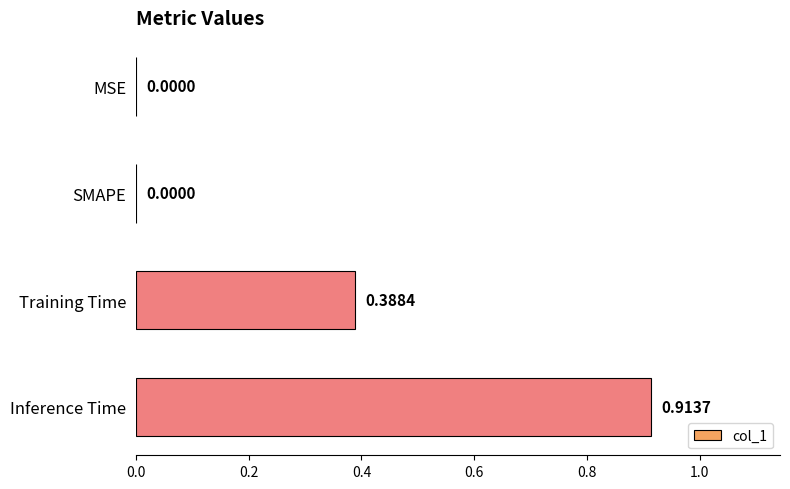

Which label corresponds to the largest value in the chart?

Inference Time